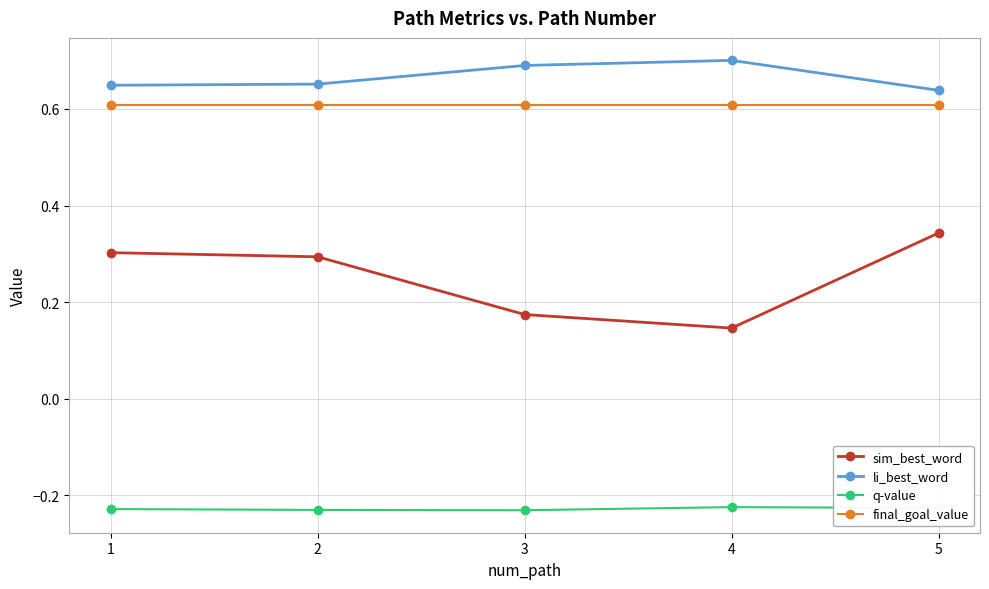

The value of sim_best_word at 3 is 0.1. True or false?

False